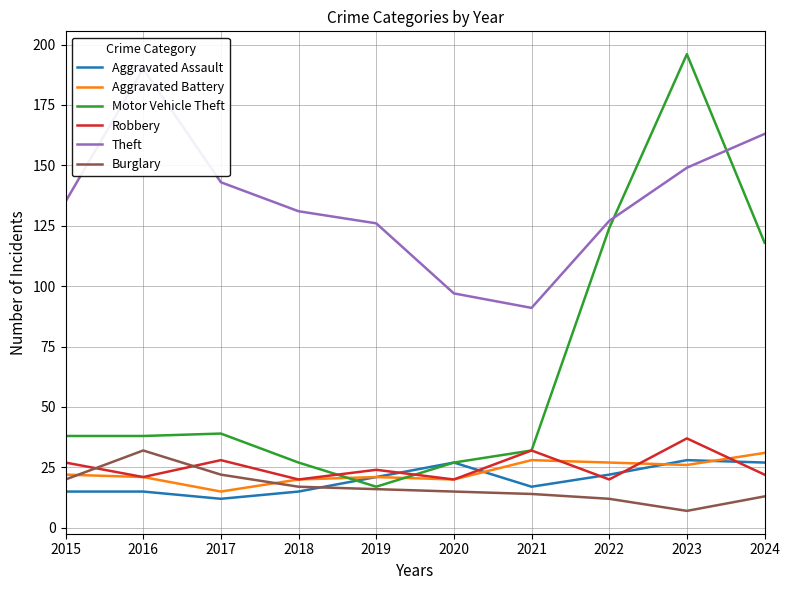

What is the value of the Aggravated Battery point at the 10th from the left?

31